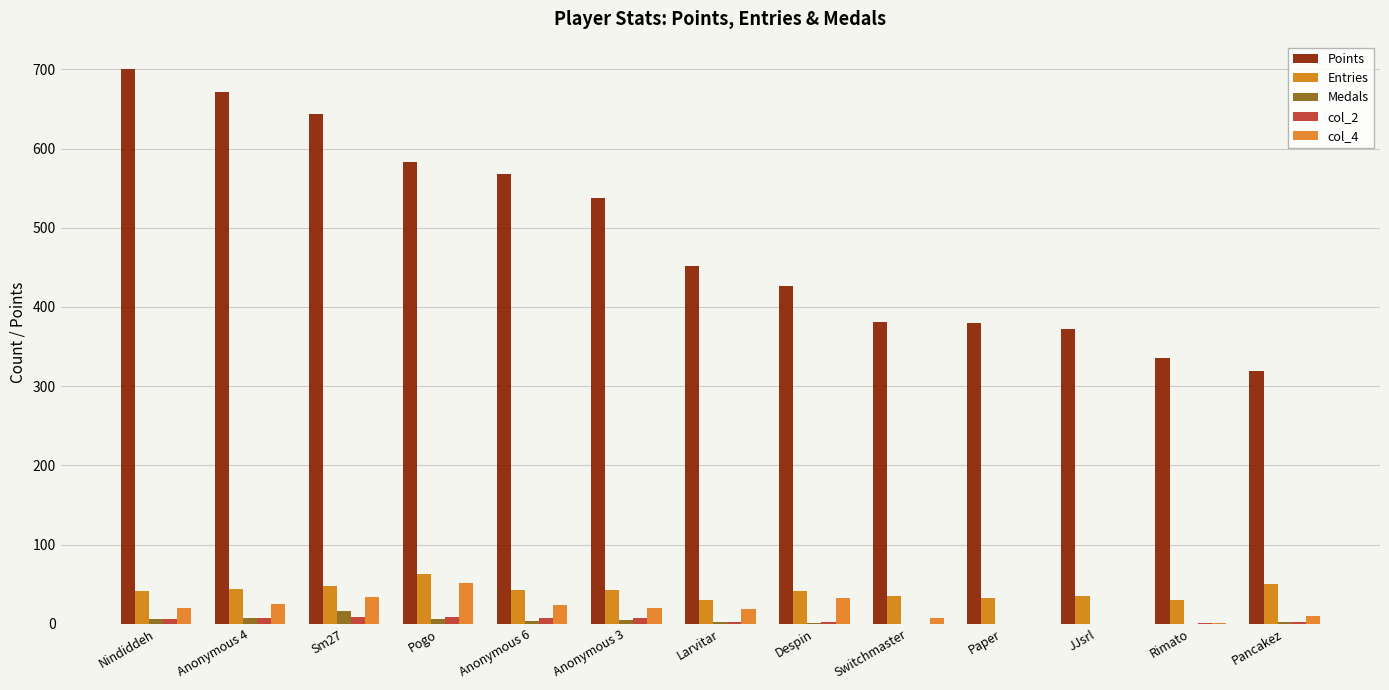

Are the bars horizontal?

No